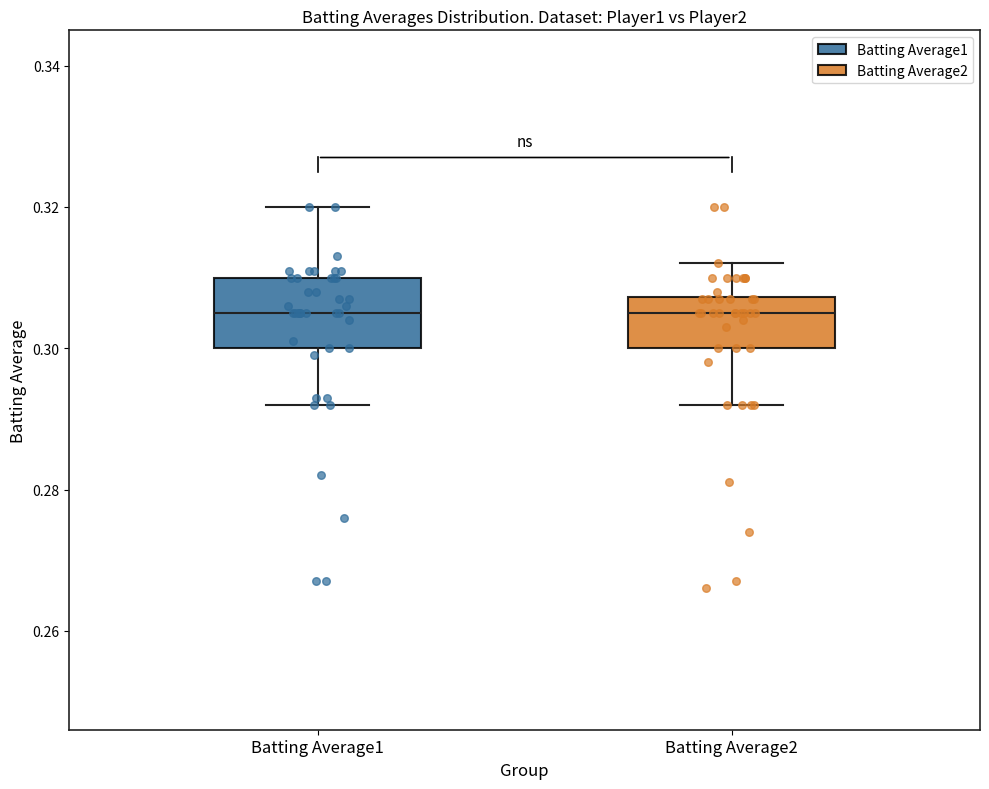

Reading left to right, read every box against the y-axis: the position of its median line, the range the box covers, and the ends of its whiskers. The values are not printed on the chart, so give them approximately, as read against the axis.

Batting Average1: median 0.306, box 0.300 to 0.310, whiskers 0.292 to 0.320
Batting Average2: median 0.306, box 0.300 to 0.308, whiskers 0.292 to 0.312